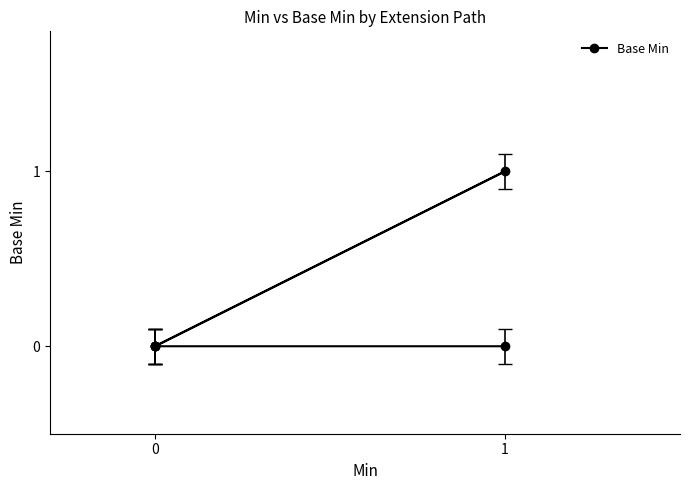

Reading left to right, list all the values displayed in this chart.

0	0	0	1	0	0